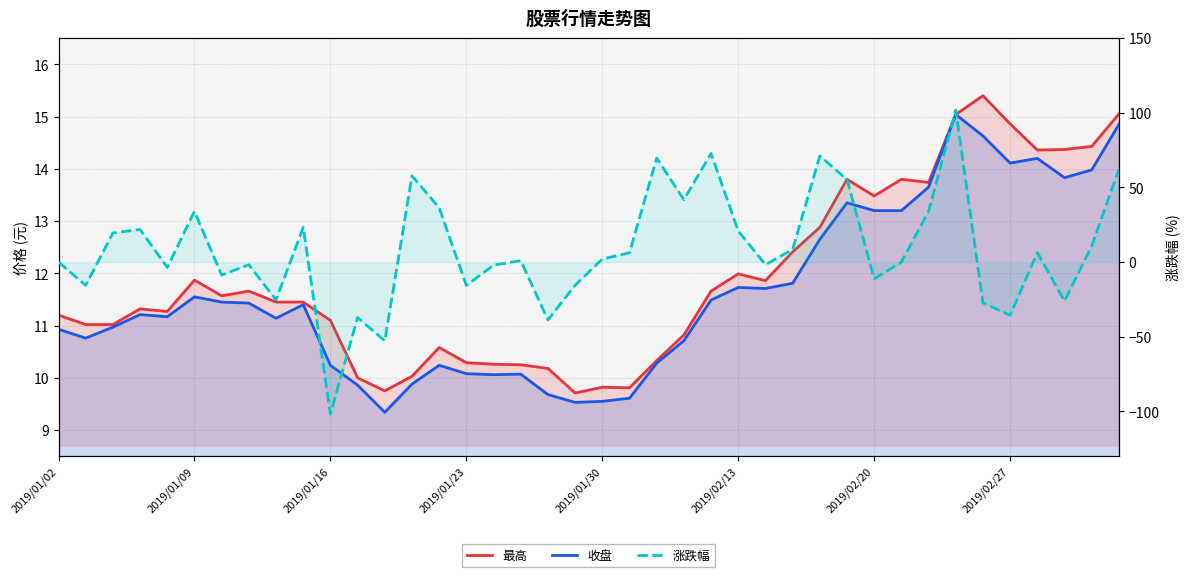

Does the chart display data point markers on the line(s)?

No